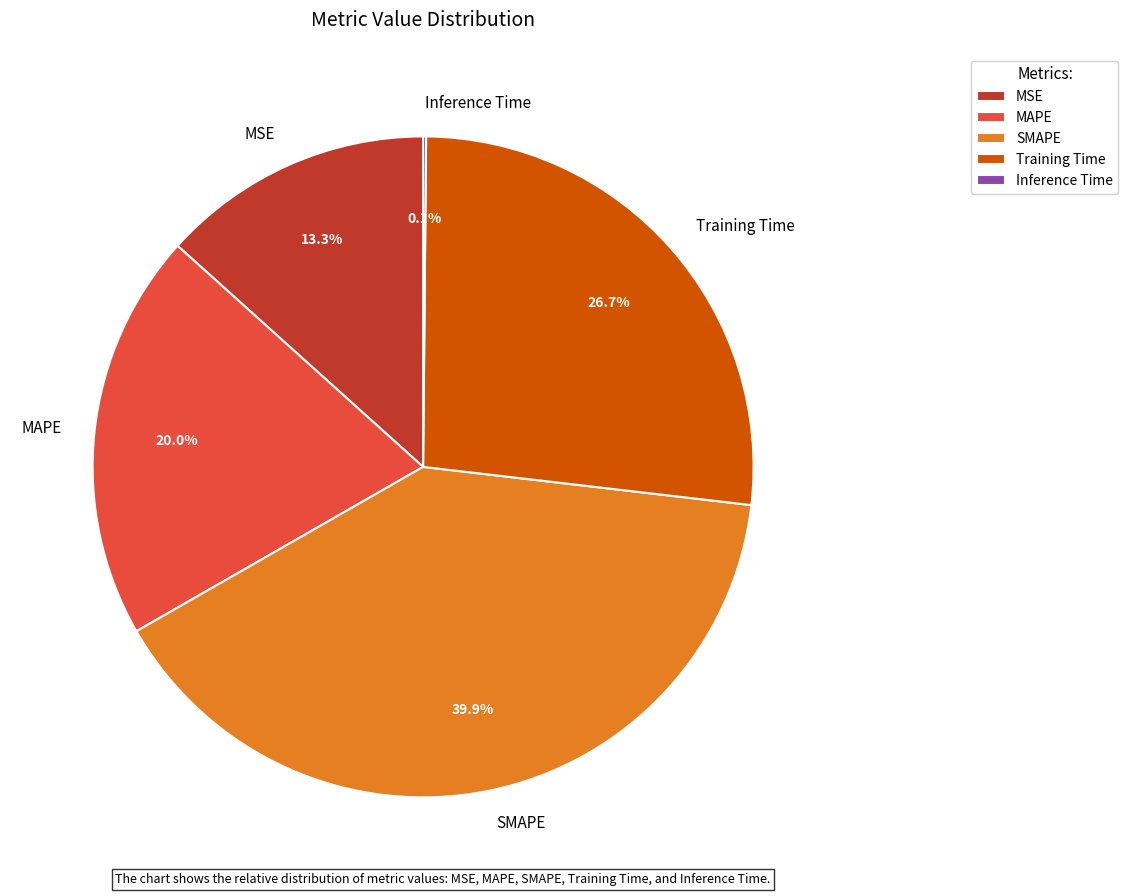

The SMAPE slice represents 46% of the pie. True or false?

False